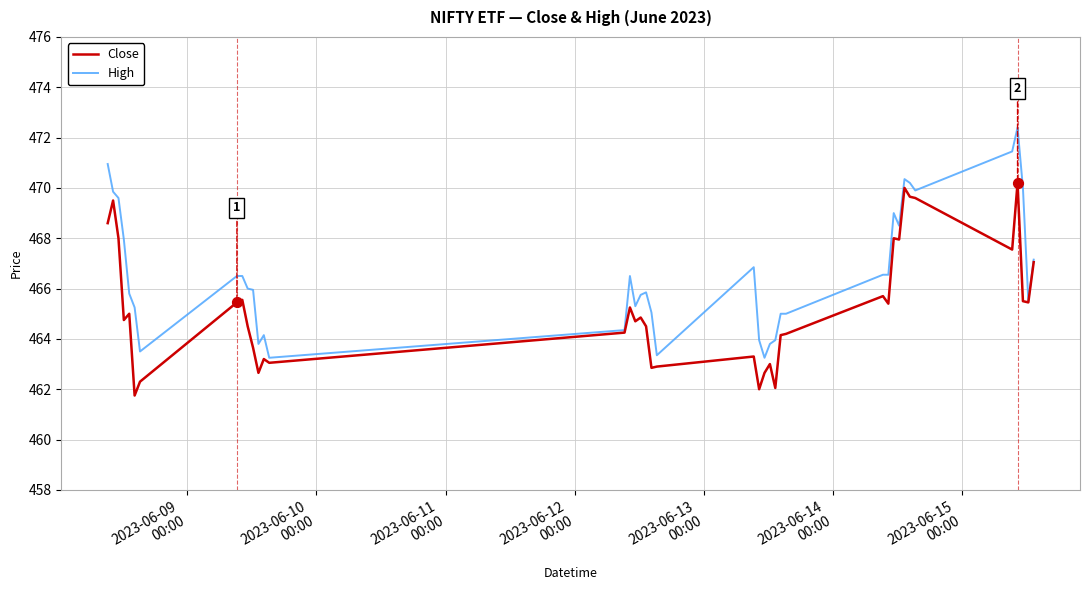

Which series has the largest total across all categories?

High